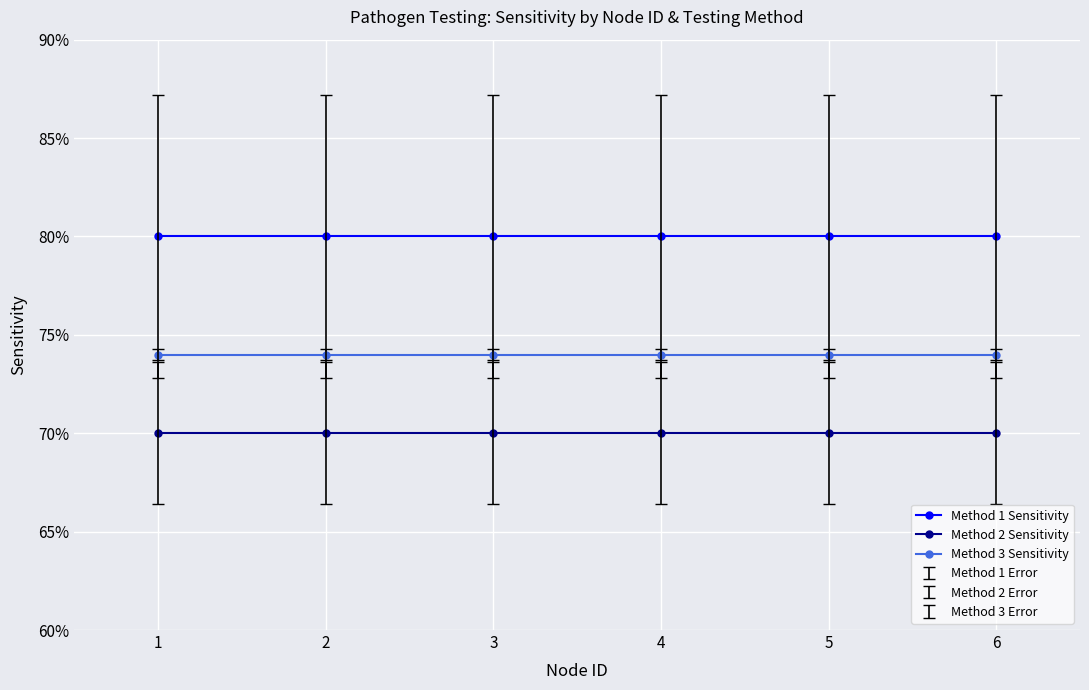

Is it true that Method 2 Sensitivity equals 0.7 at 1?

True